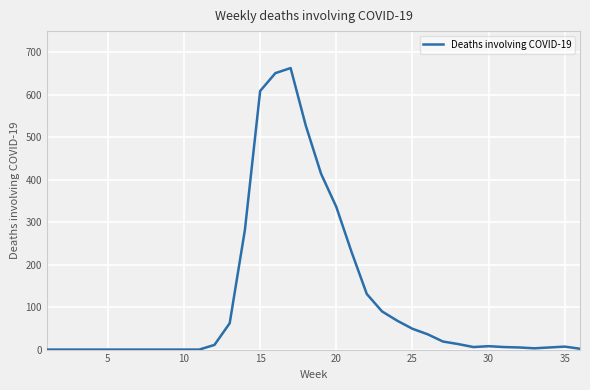

How many lines are shown in the chart?

1